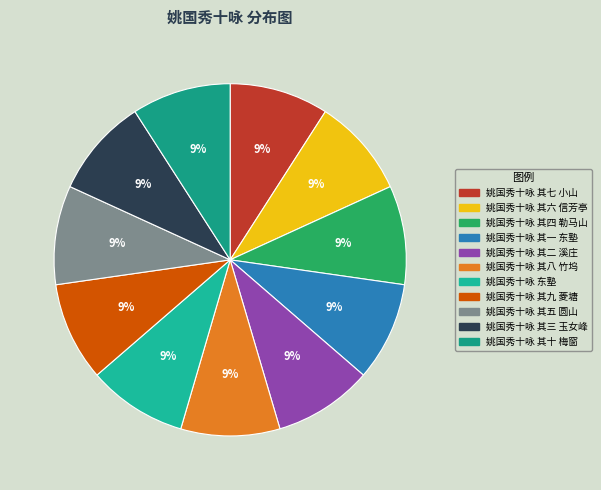

To the nearest percent, what percentage of the pie is 姚国秀十咏 其六 信芳亭?

9%